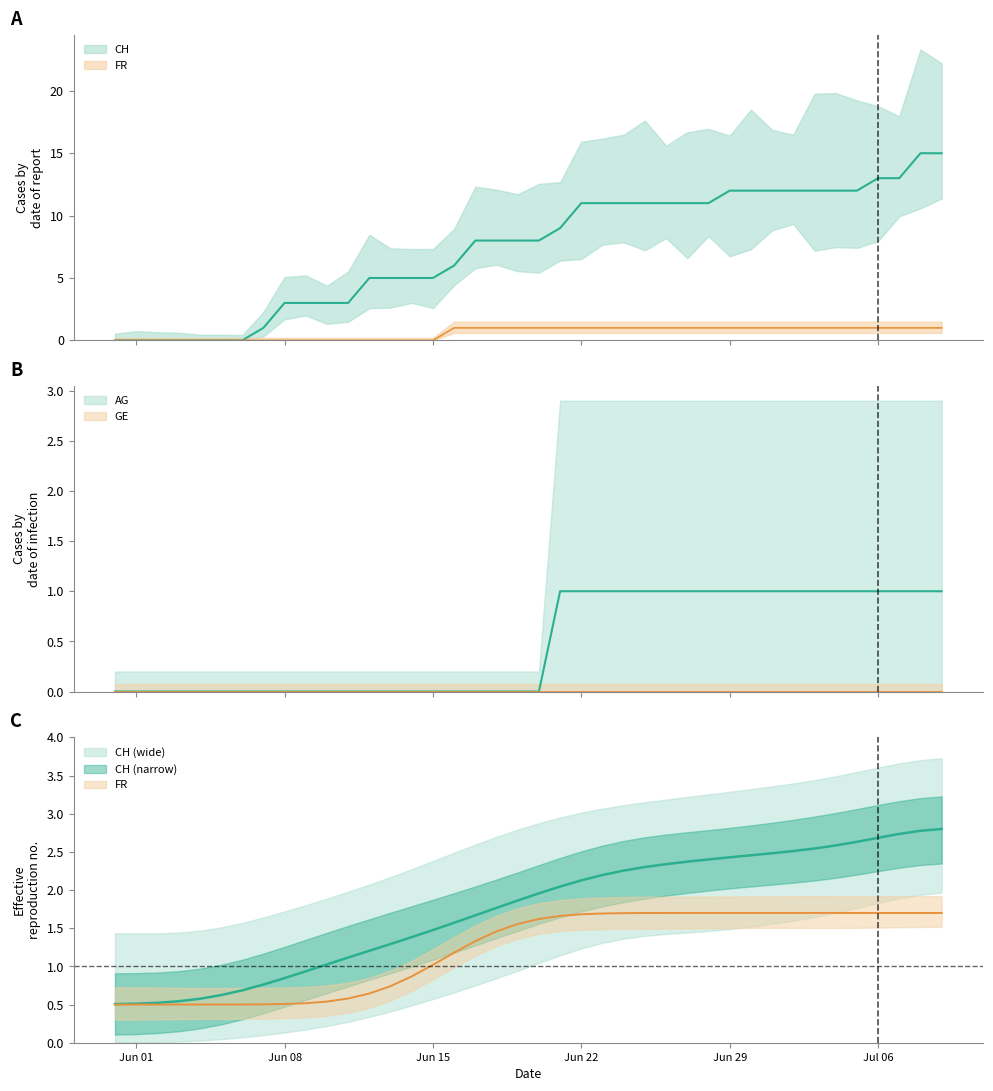

How many positive values does the CH series have?

33